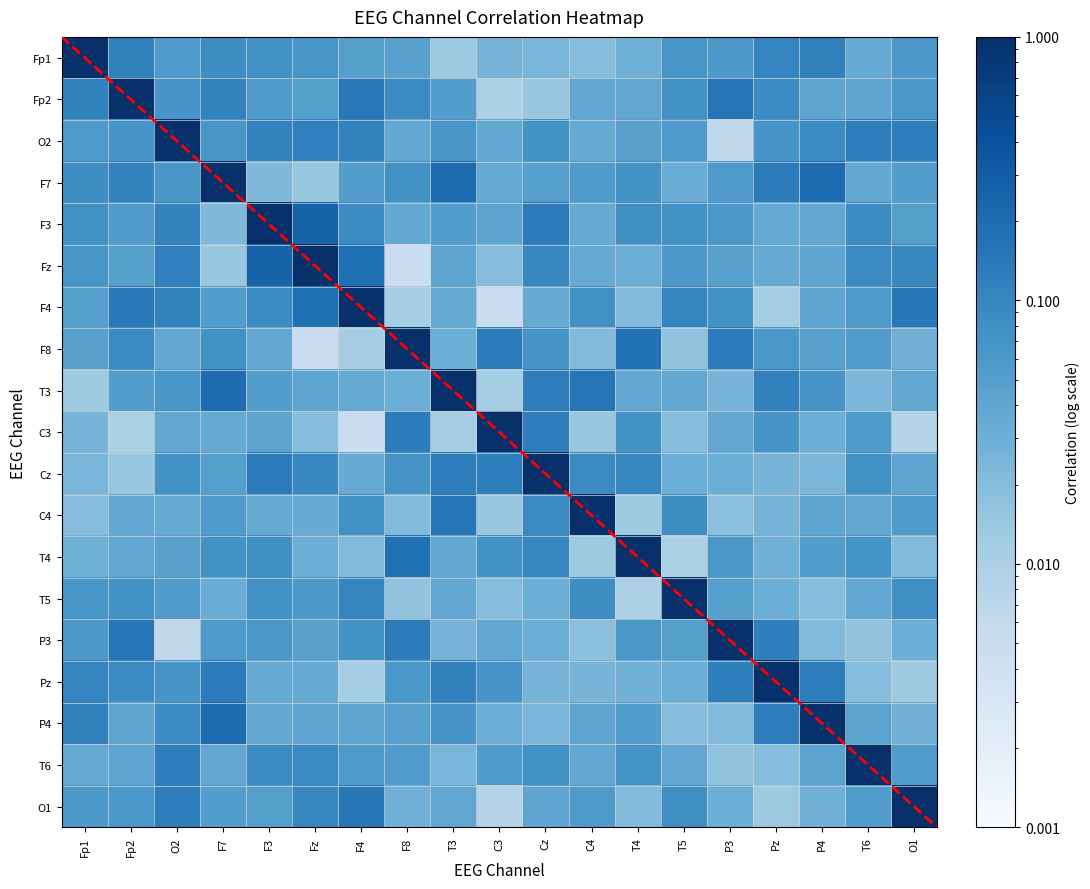

Between Cz and T3, which is larger?

Cz